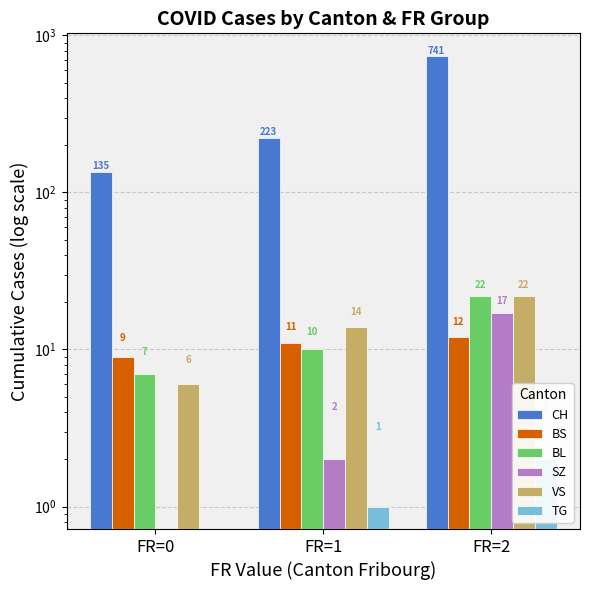

How many groups of bars are there?

3